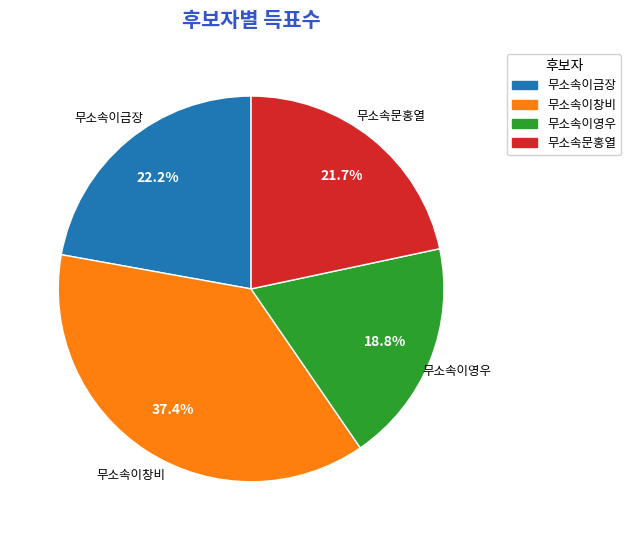

To the nearest percent, what percentage of the pie is 무소속문홍열?

22%